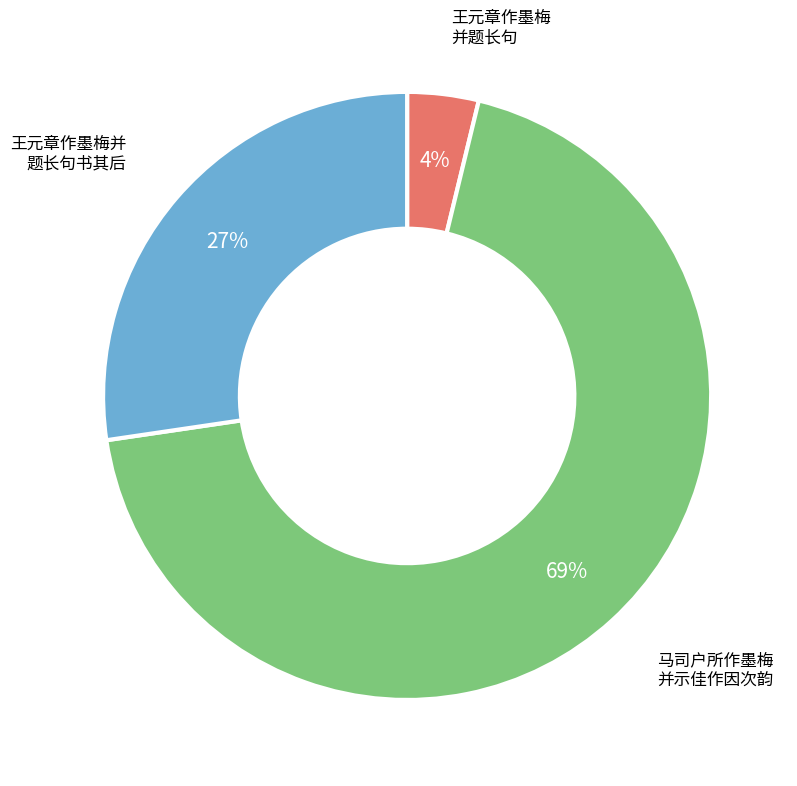

To the nearest percent, what is the difference between the largest and smallest slice percentages?

65%